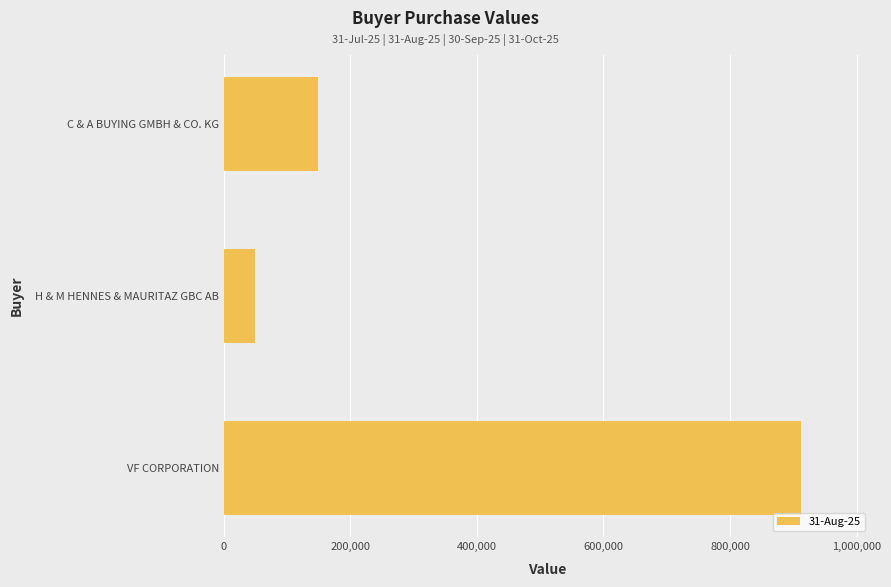

Does the chart contain stacked bars?

No